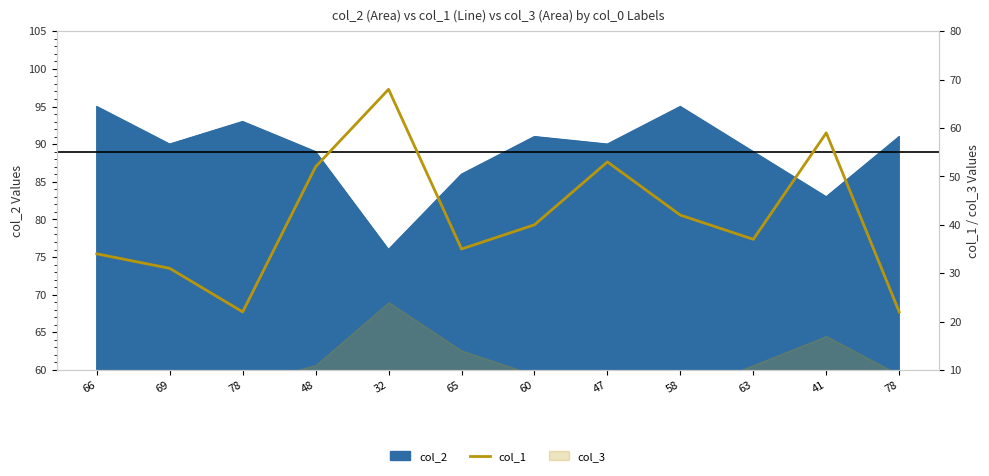

How many values are below 40?

6